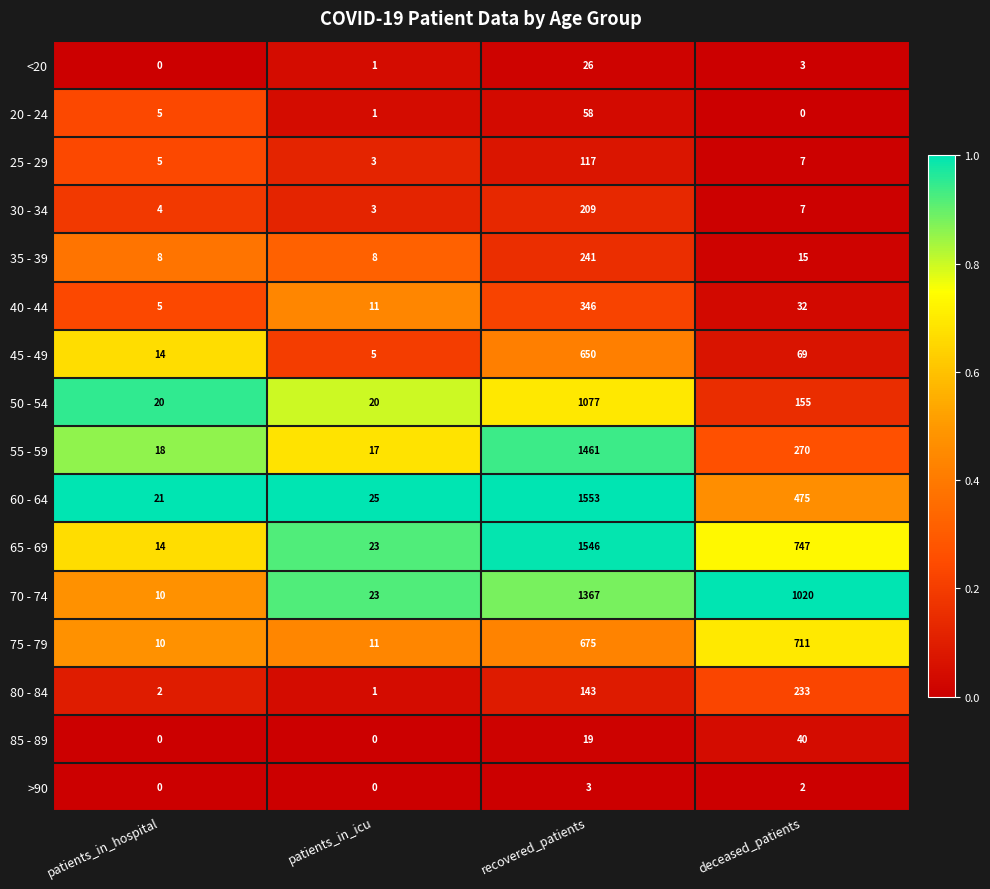

What is the difference between the 80 - 84 values at deceased_patients and recovered_patients?

90